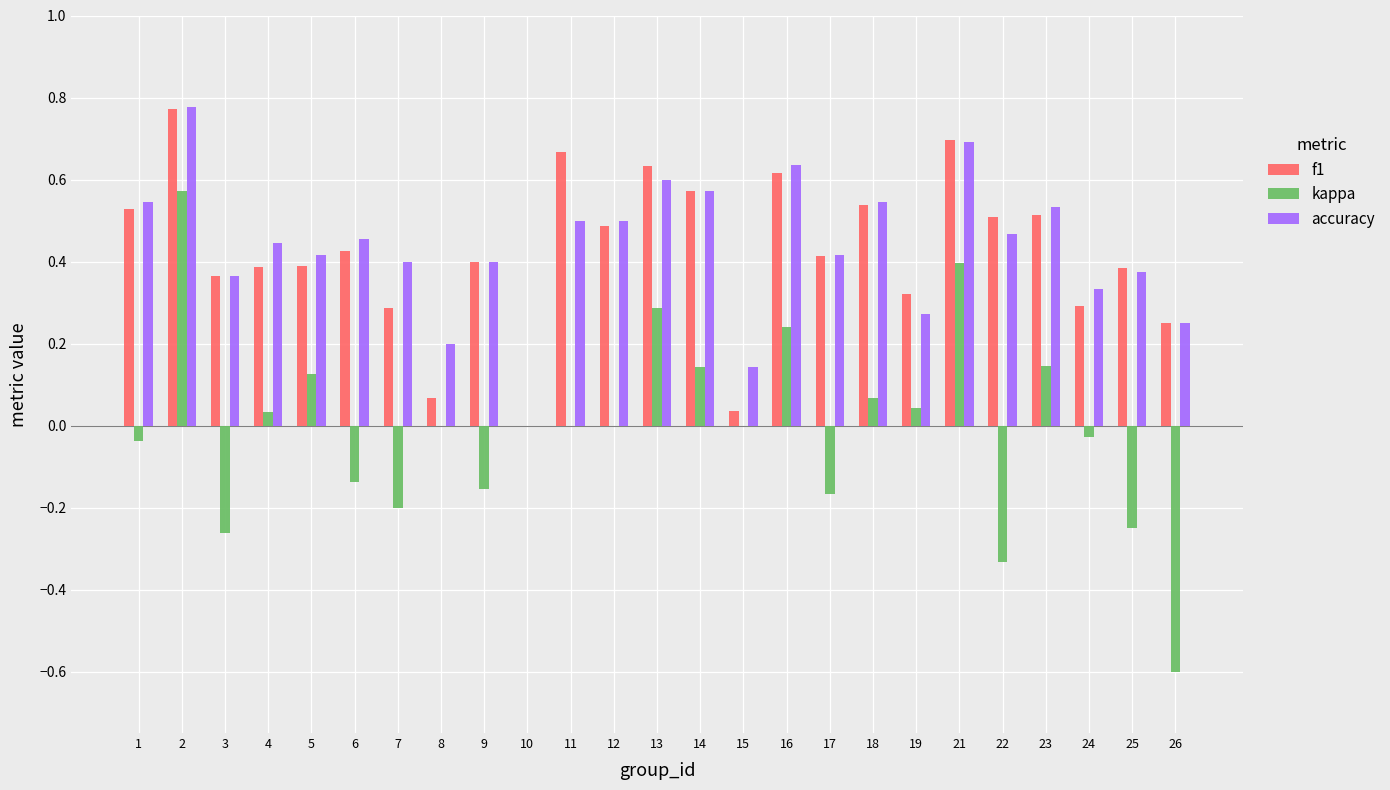

Between 10 and 11, which series saw the biggest shift?

f1